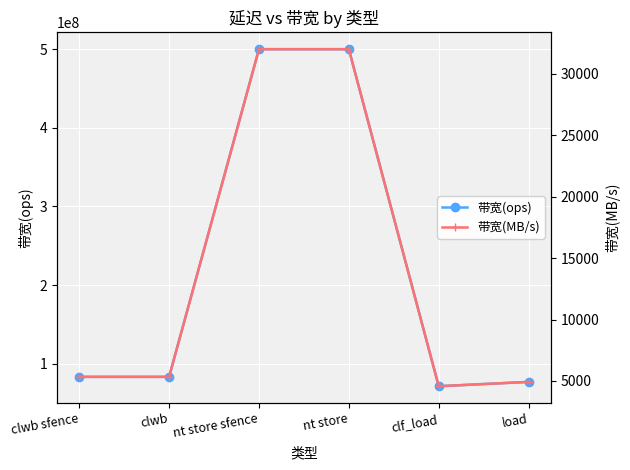

How many lines are shown in the chart?

2